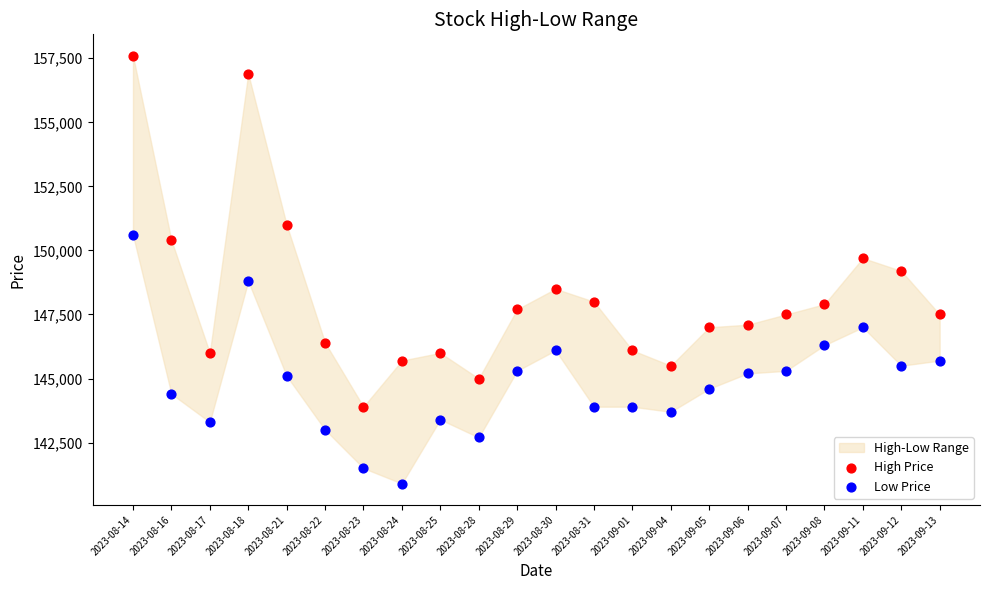

Across all data points, what is the range of Y values (max minus min)?

16700